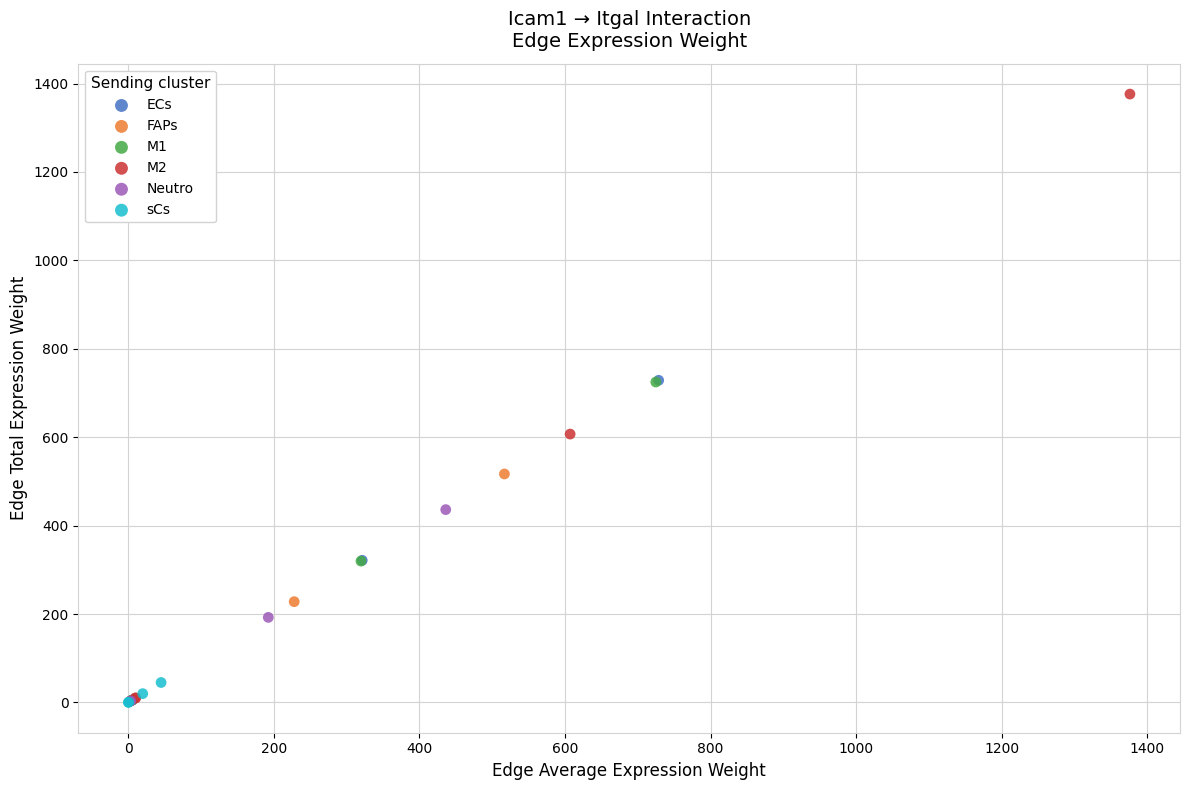

Which series contains the highest Y value?

M2